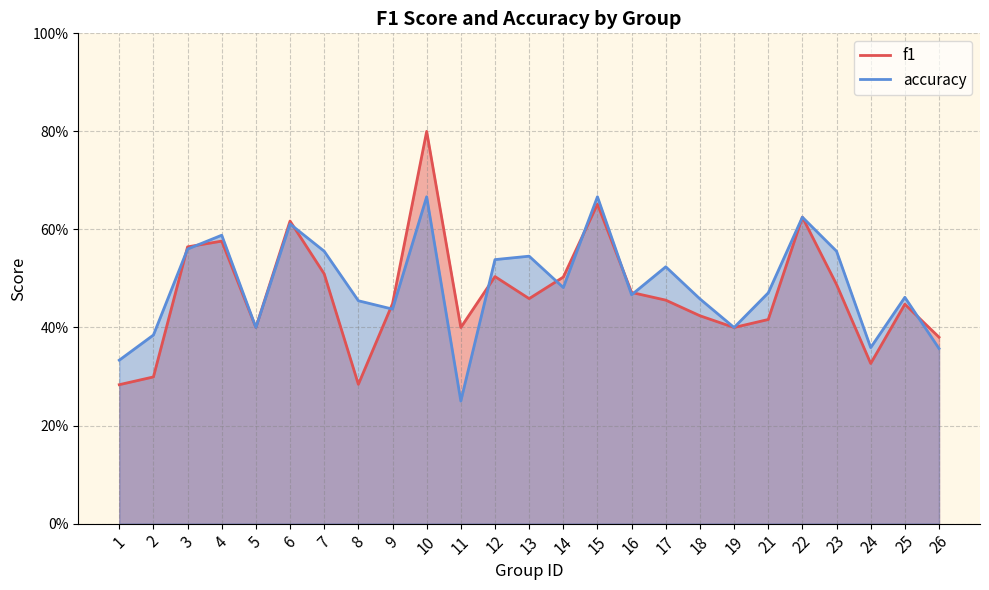

Reading left to right, list all the values displayed in this chart.

f1: 1=0.3	2=0.3	3=0.6	4=0.6	5=0.4	6=0.6	7=0.5	8=0.3	9=0.4	10=0.8	11=0.4	12=0.5	13=0.5	14=0.5	15=0.7	16=0.5	17=0.5	18=0.4	19=0.4	21=0.4	22=0.6	23=0.5	24=0.3	25=0.4	26=0.4
accuracy: 1=0.3	2=0.4	3=0.6	4=0.6	5=0.4	6=0.6	7=0.6	8=0.5	9=0.4	10=0.7	11=0.2	12=0.5	13=0.5	14=0.5	15=0.7	16=0.5	17=0.5	18=0.5	19=0.4	21=0.5	22=0.6	23=0.6	24=0.4	25=0.5	26=0.4